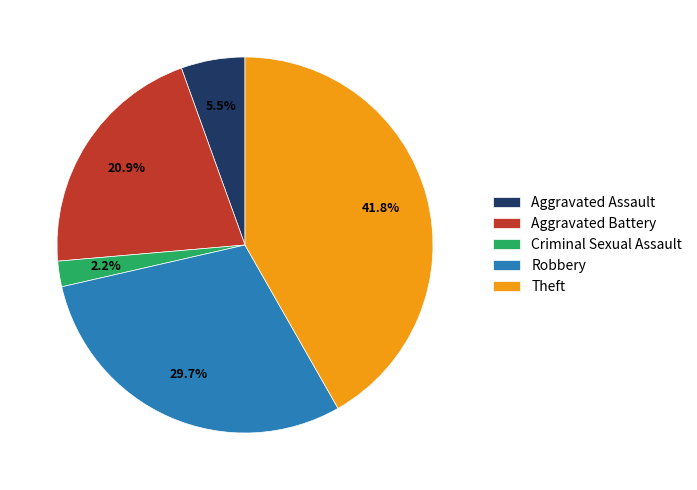

Which slice is the largest?

Theft